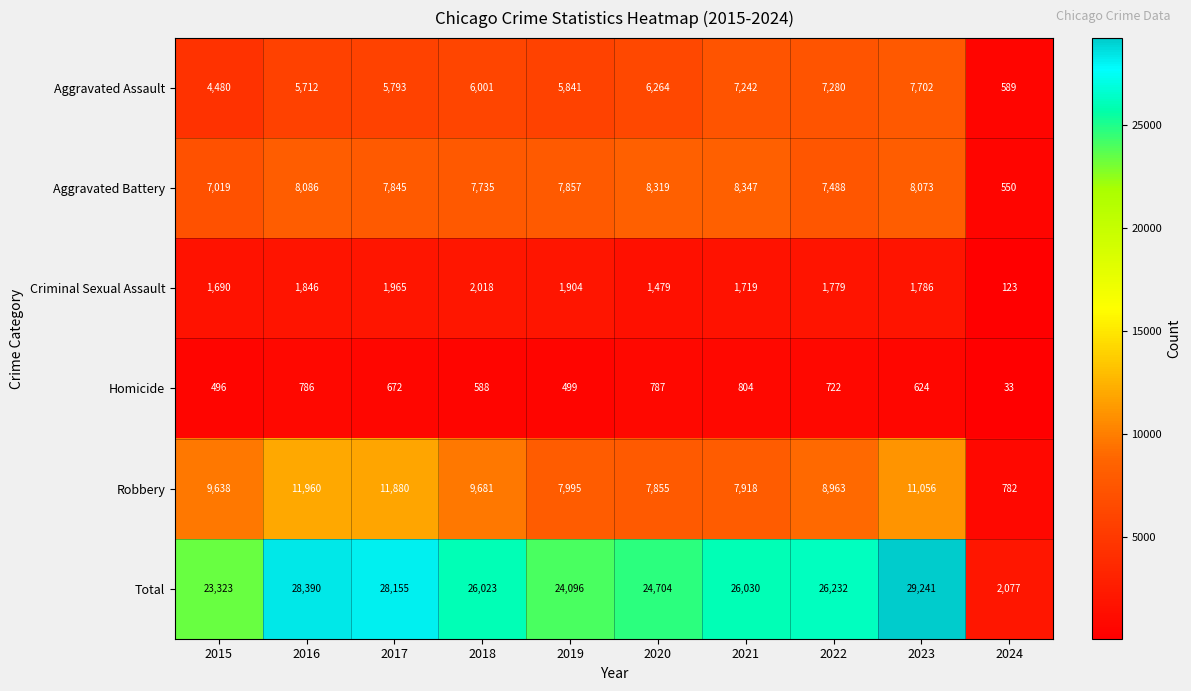

How many distinct data groups are displayed?

6